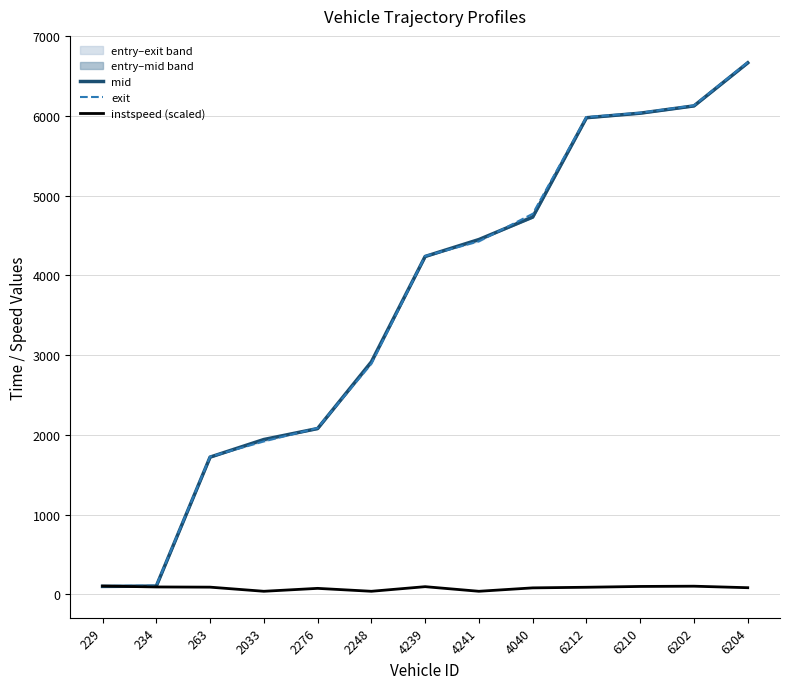

What is the minimum value for mid?

98.1